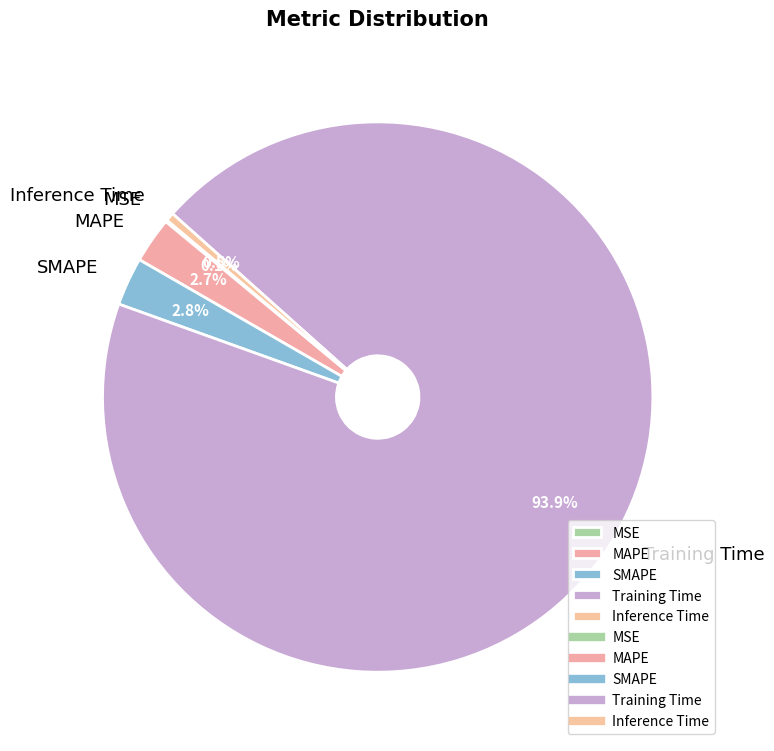

Which category has the biggest portion of the pie?

Training Time